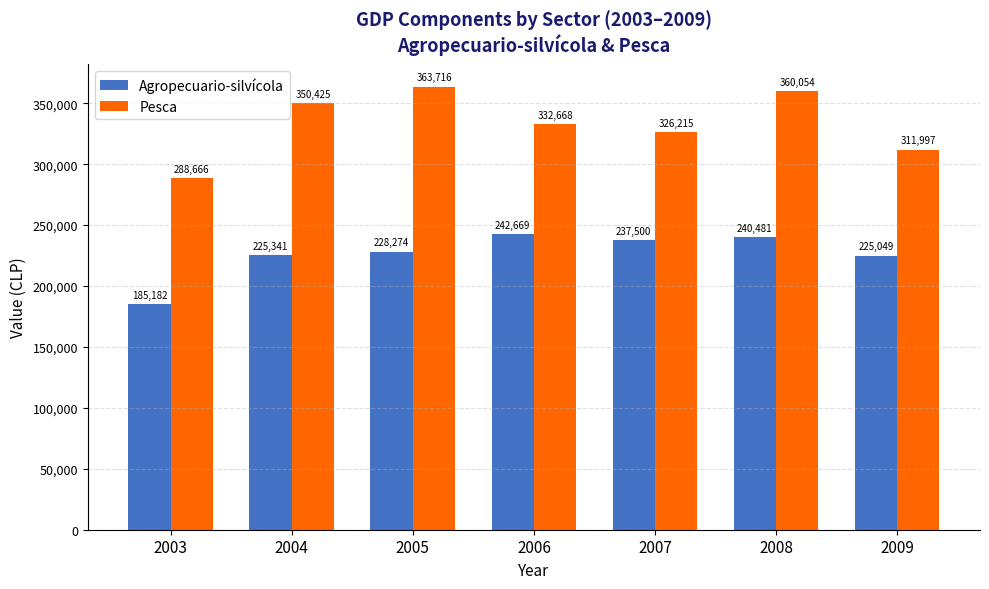

What is the sum of the Pesca values at 2003 and 2004?

639091